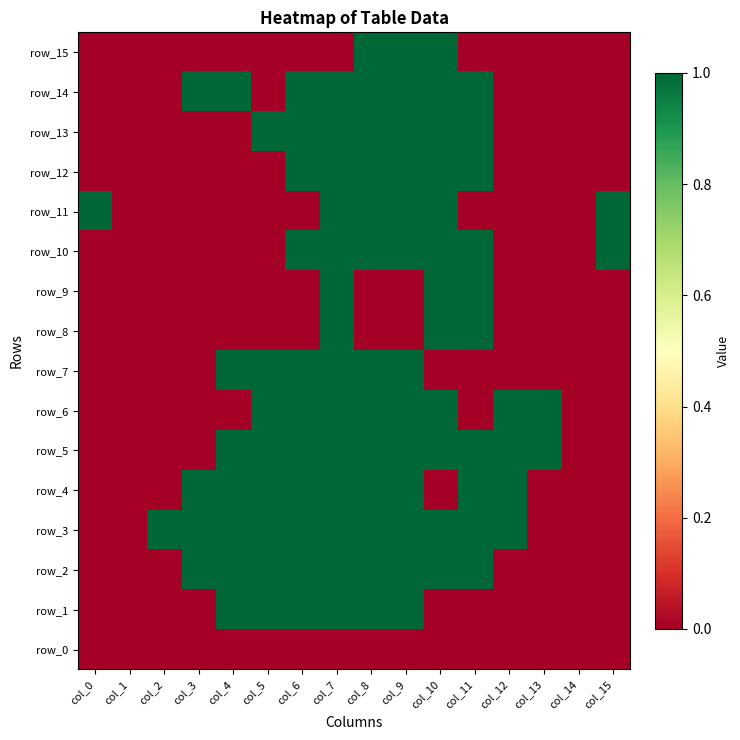

What is the spread (max minus min) of values at col_10?

1